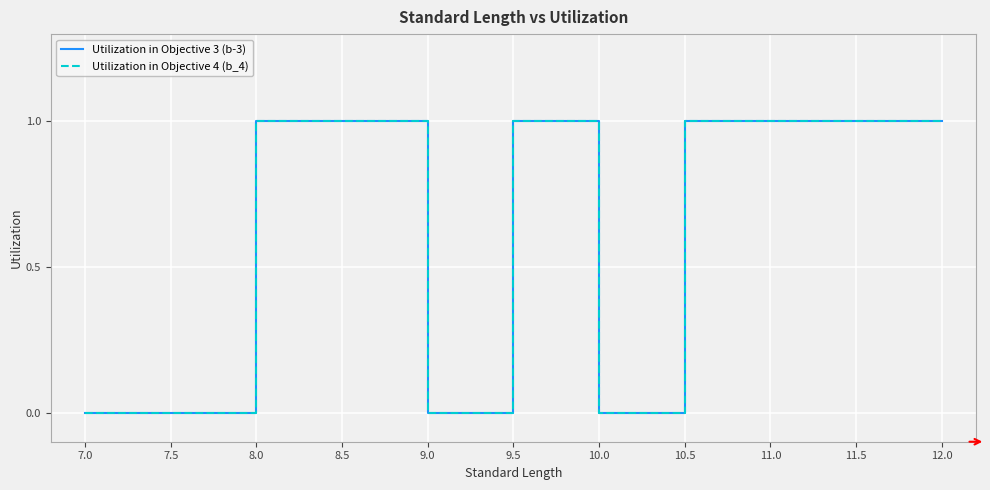

Is this an area chart (filled region under the line)?

No